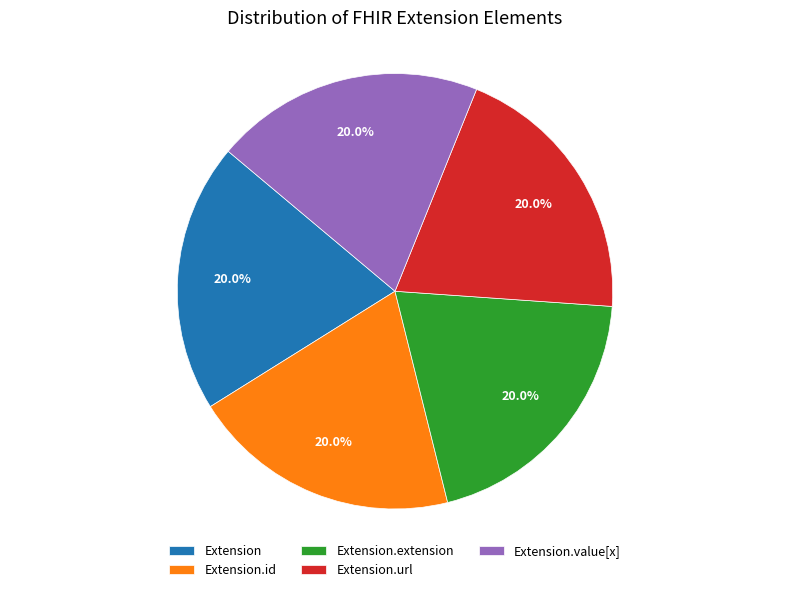

Is there any slice that represents more than half of the pie?

No